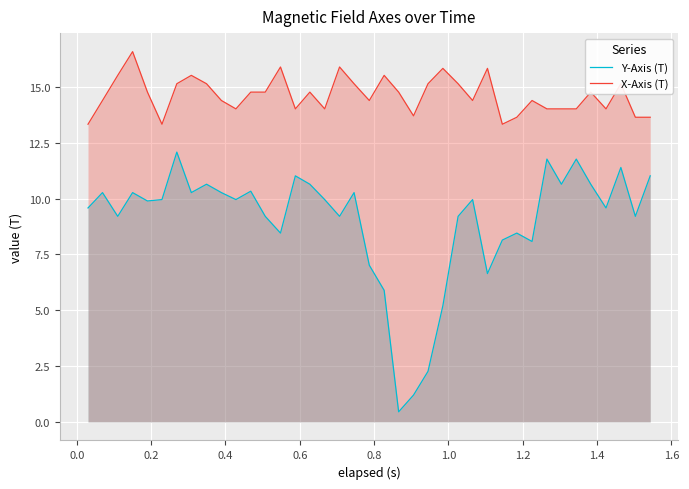

What is the value of the X-Axis (T) point at the 9th from the left?

15.1